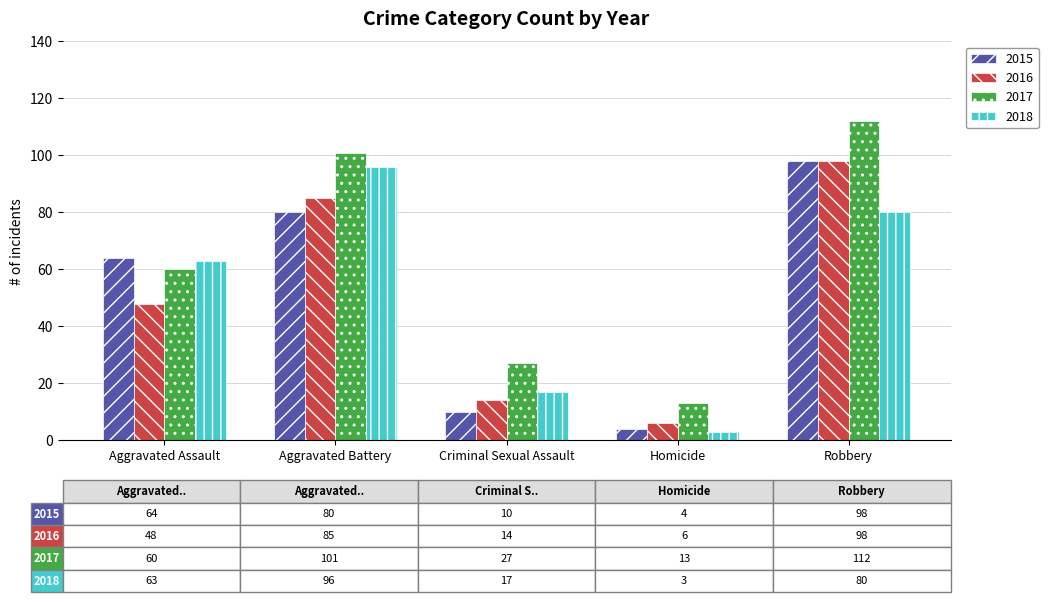

How many bars are there in each group?

4